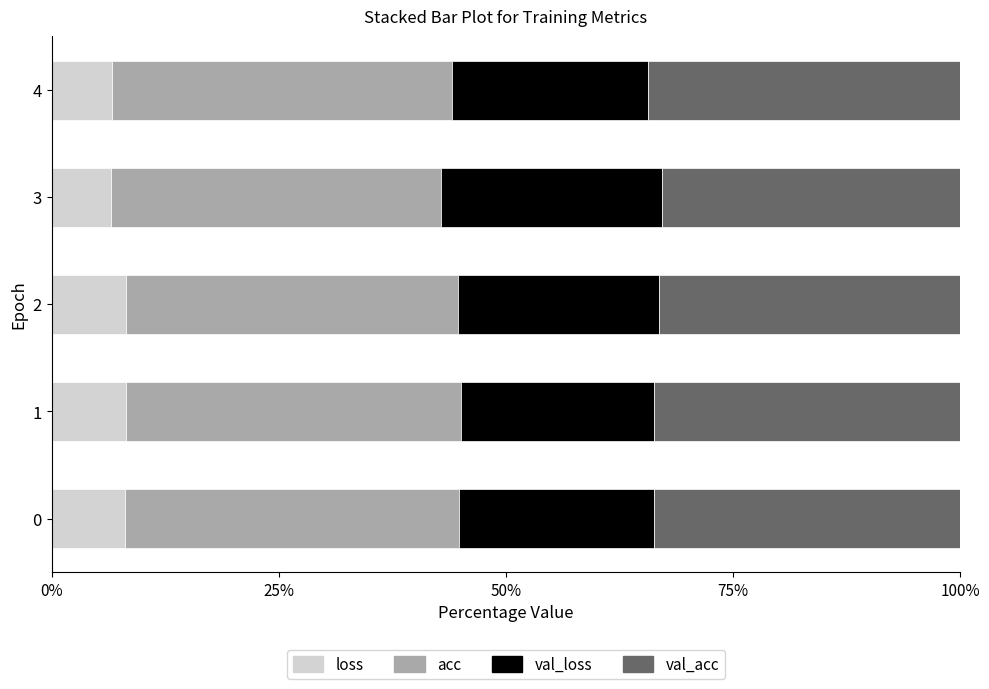

What are all the series names shown in the legend?

loss, acc, val_loss, val_acc